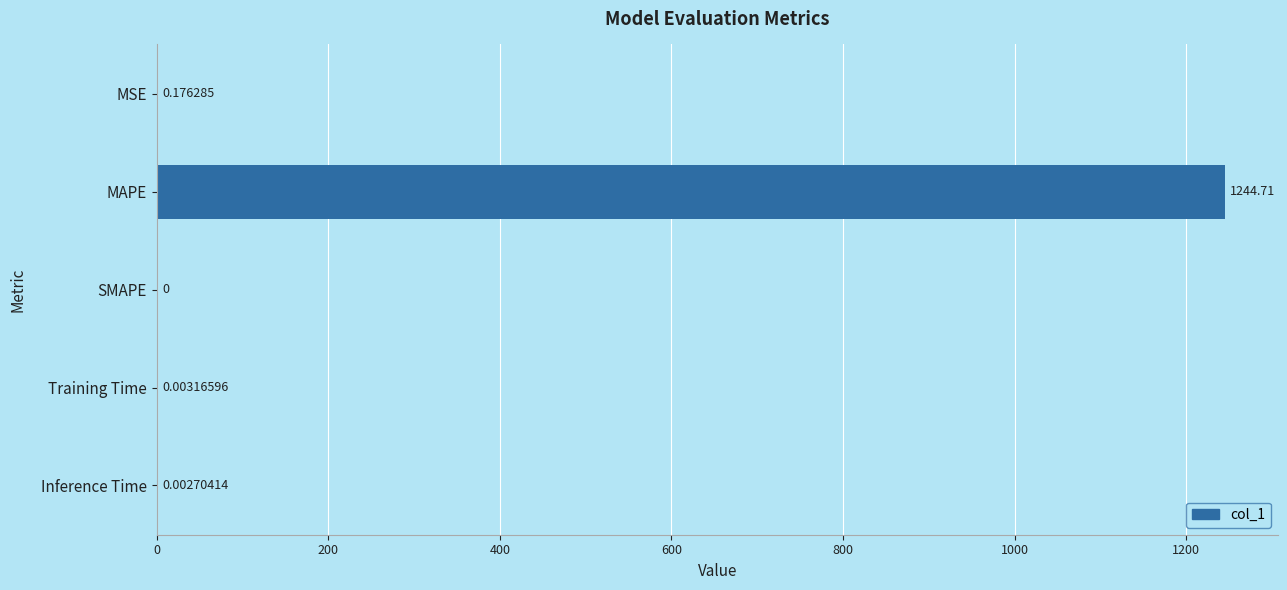

At which label is the value closest to 622?

MSE